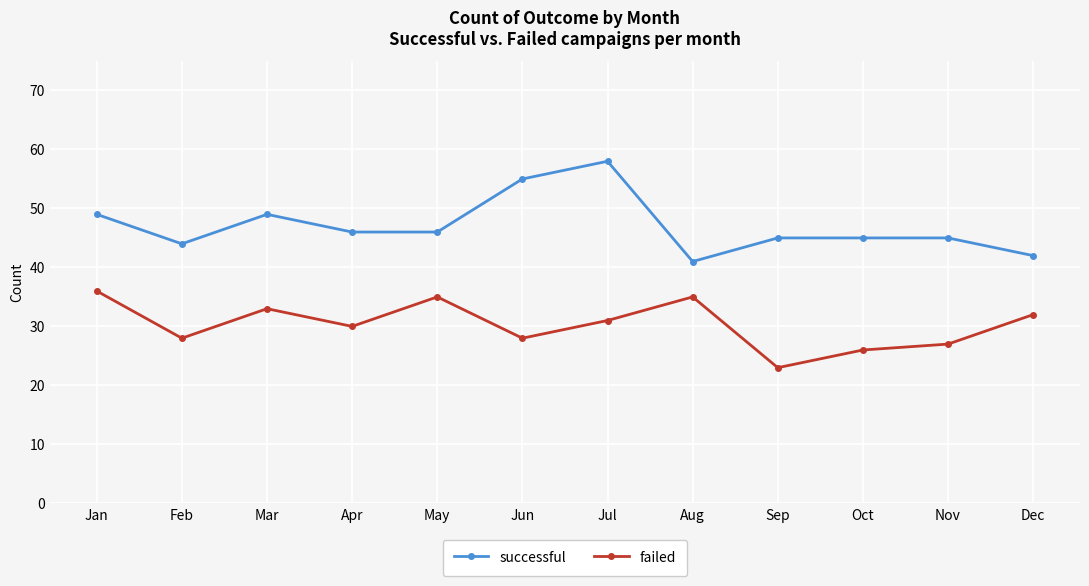

Reading left to right, transcribe all the data shown in this chart.

successful: Jan=49	Feb=44	Mar=49	Apr=46	May=46	Jun=55	Jul=58	Aug=41	Sep=45	Oct=45	Nov=45	Dec=42
failed: Jan=36	Feb=28	Mar=33	Apr=30	May=35	Jun=28	Jul=31	Aug=35	Sep=23	Oct=26	Nov=27	Dec=32